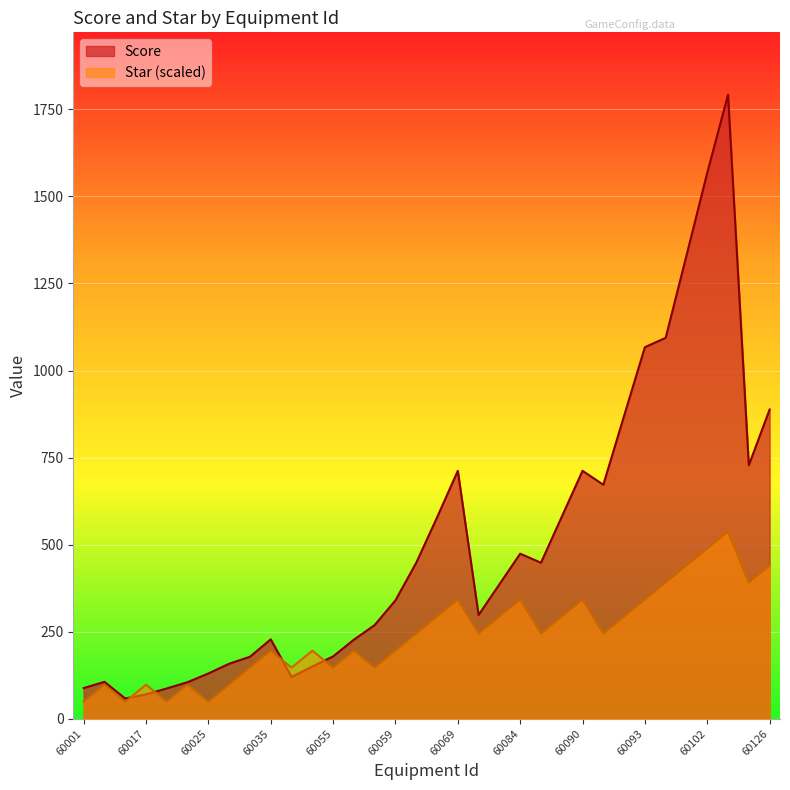

Does the chart display data point markers on the line(s)?

No